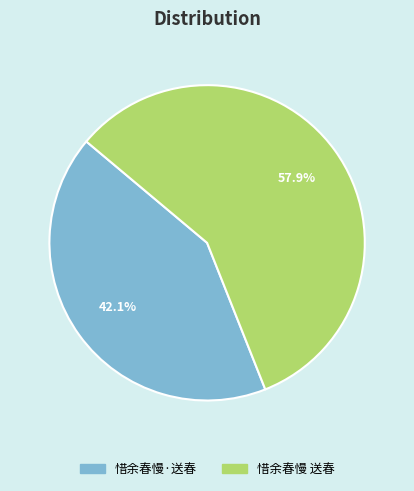

Which slice is the smallest?

惜余春慢·送春